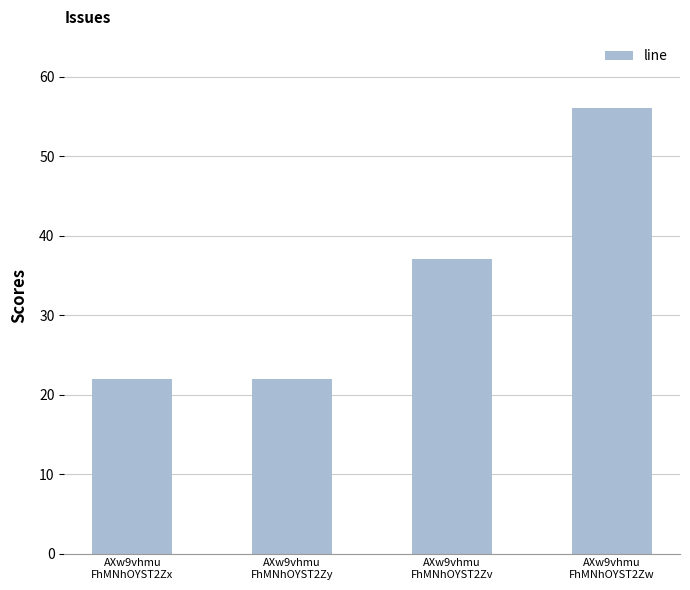

Are the bars horizontal?

No